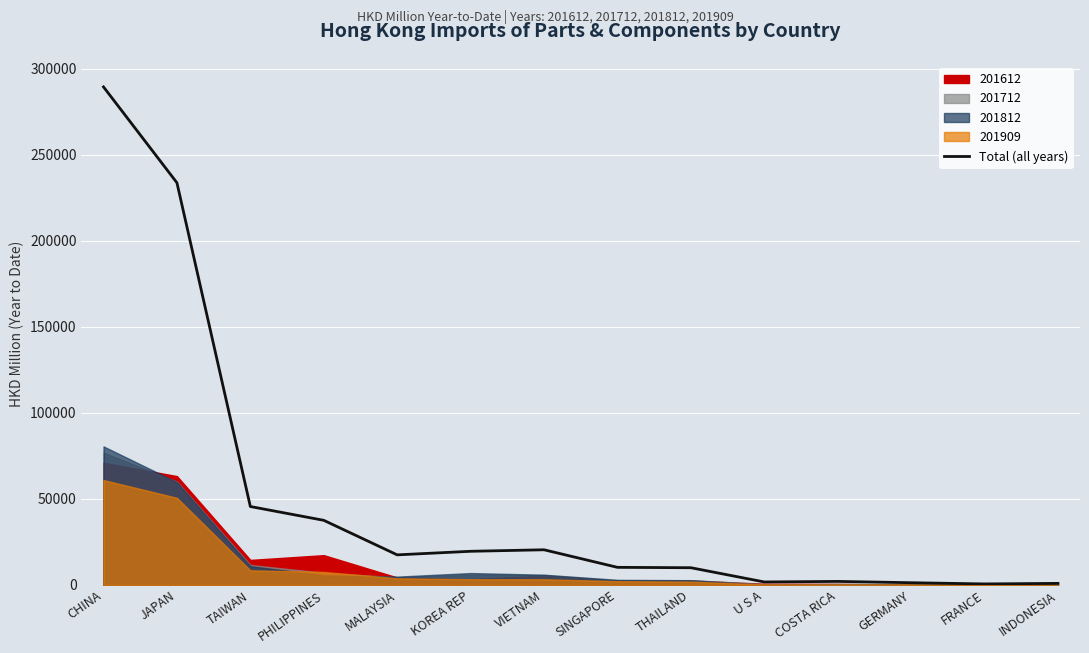

What is the change in value from JAPAN to THAILAND?

-223749.2